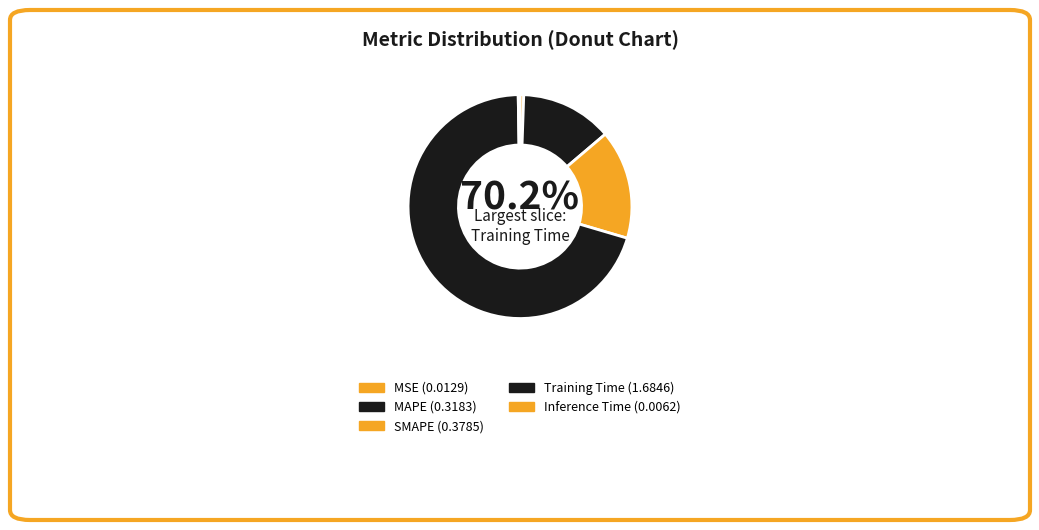

What portion of the pie excludes SMAPE?

84.2%